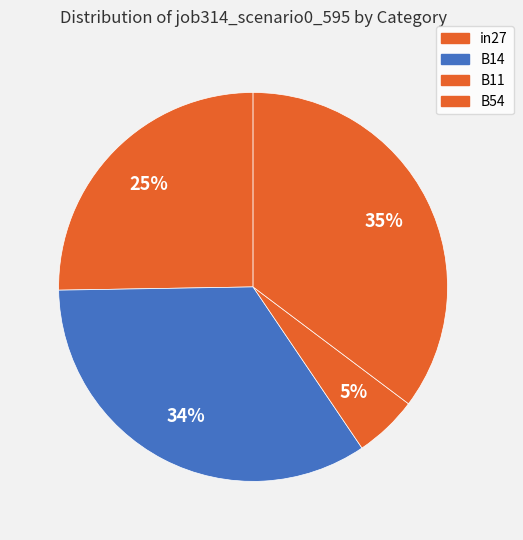

Does any single category account for the majority?

No